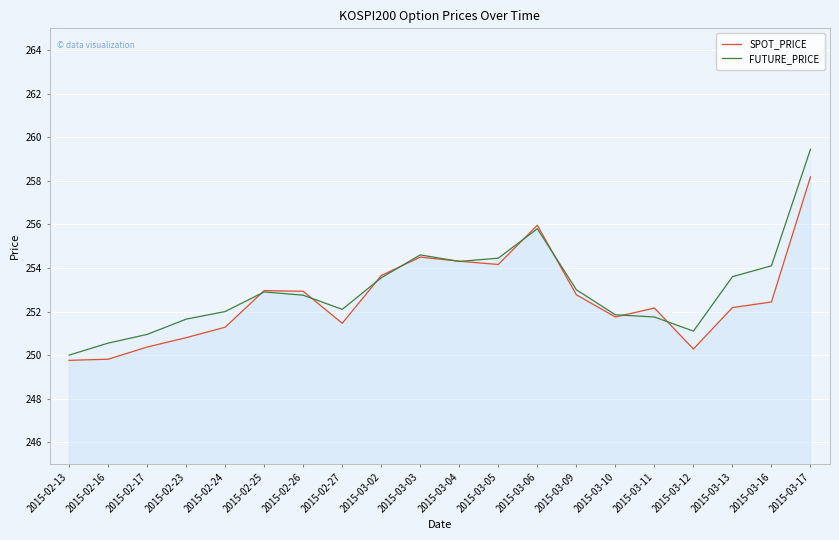

What is the maximum value shown in the chart?

259.4